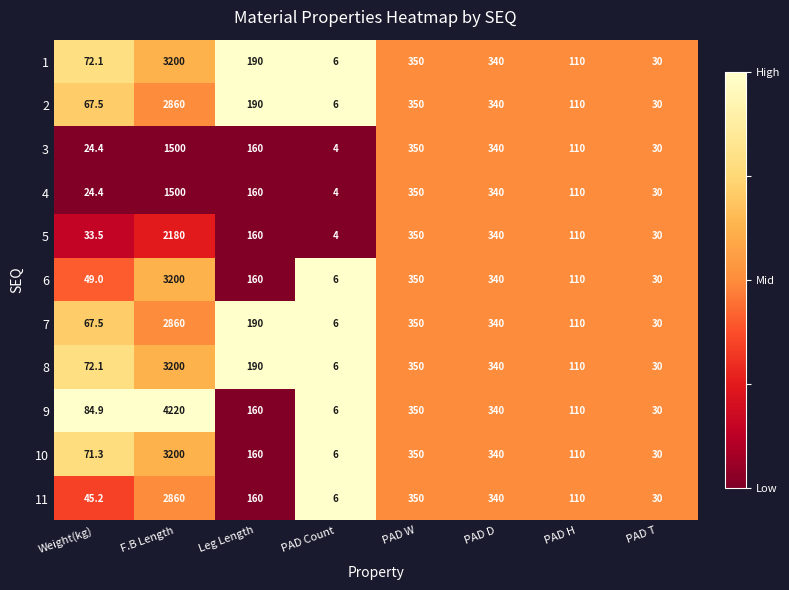

How many distinct data groups are displayed?

11